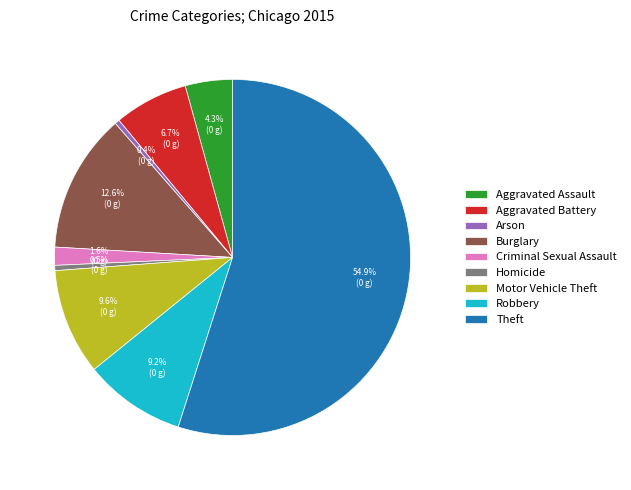

Which has a higher value, Aggravated Battery or Criminal Sexual Assault?

Aggravated Battery